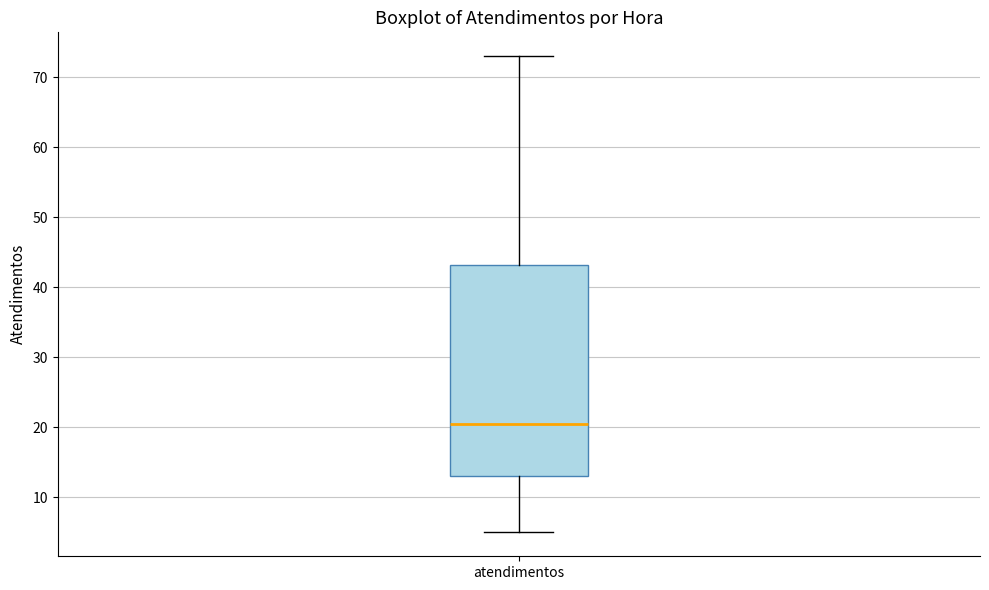

Transcribe this box plot: give where the median line is, the range the box spans, and where the two whiskers end, as read against the y-axis. The values are not printed on the chart, so give them approximately, as read against the axis.

median 21, box 13 to 43, whiskers 5 to 73